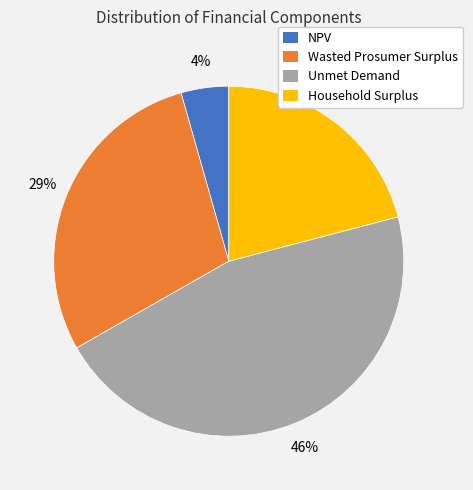

What is the largest slice in the pie chart?

Unmet Demand